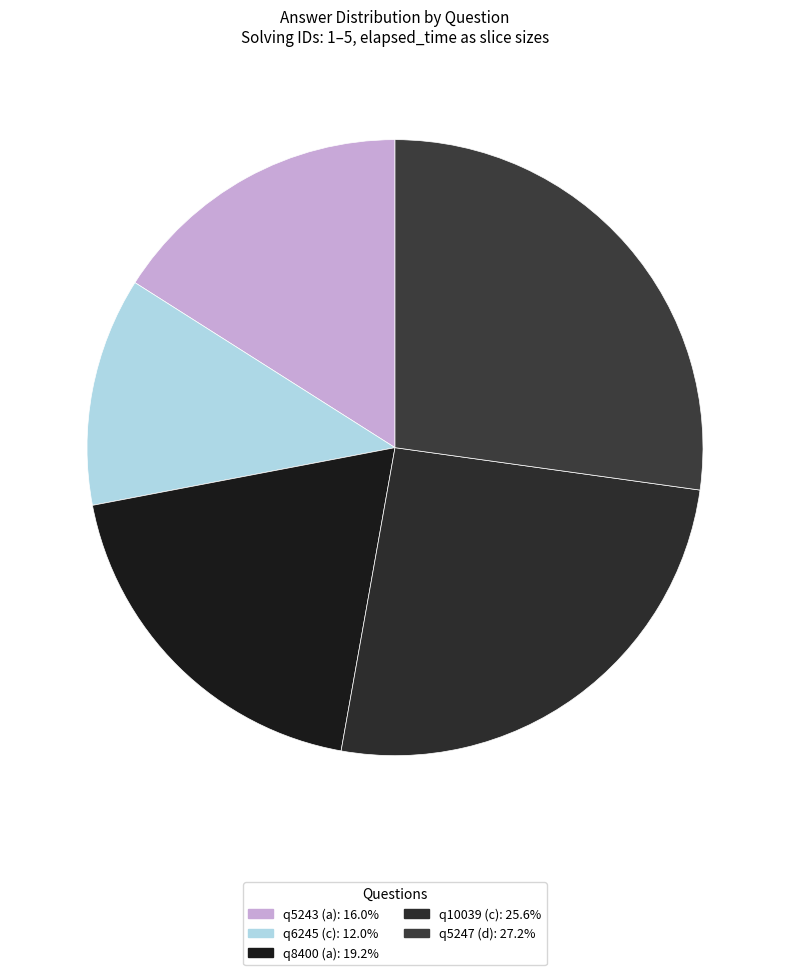

How many slices are in this pie chart?

5